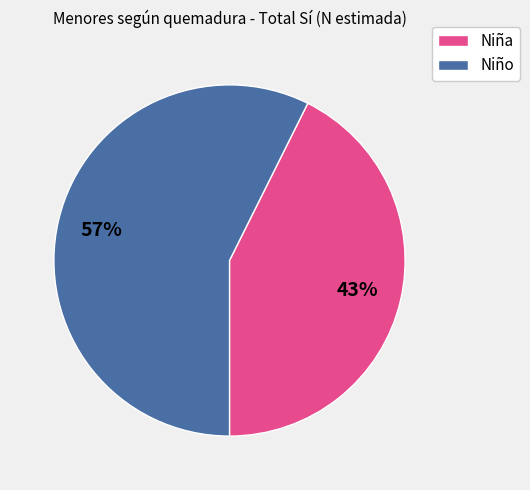

Does Niña represent more than half of the total?

No